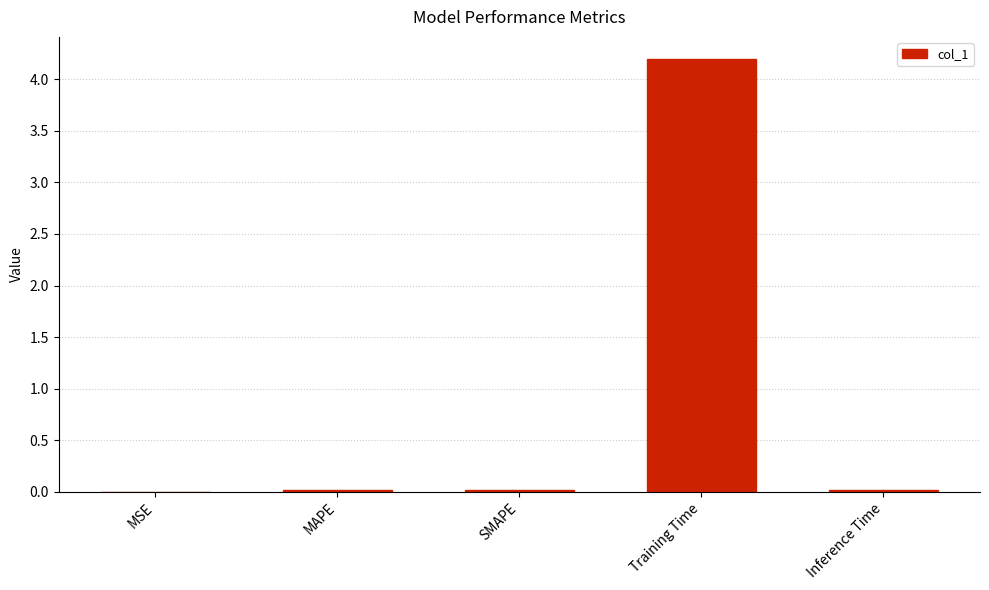

What is the average value?

0.8